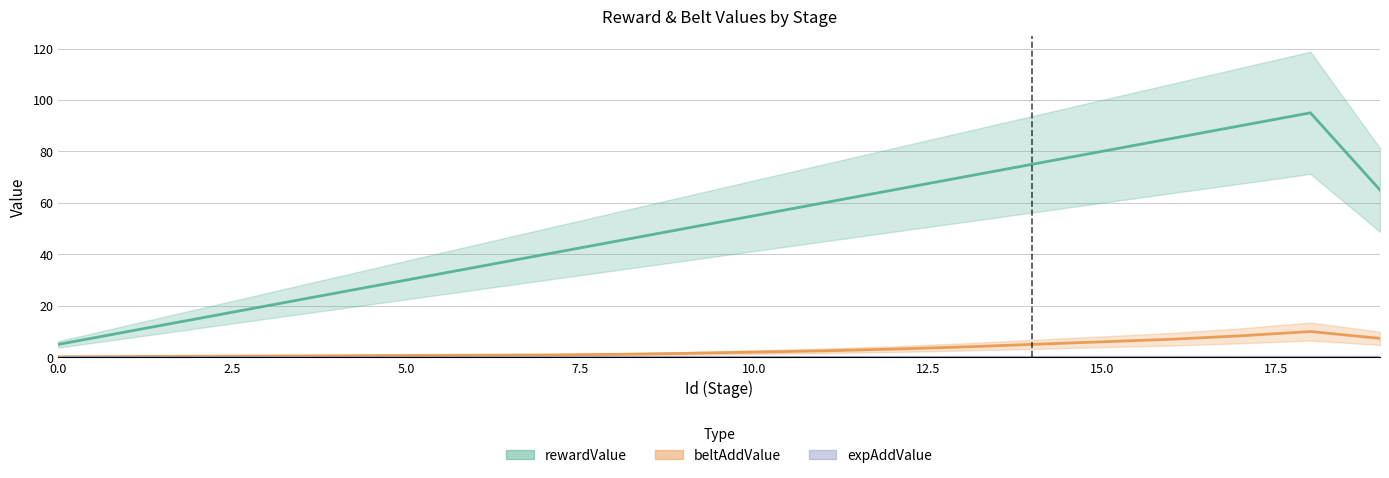

Between 1 and 11, which is larger?

11